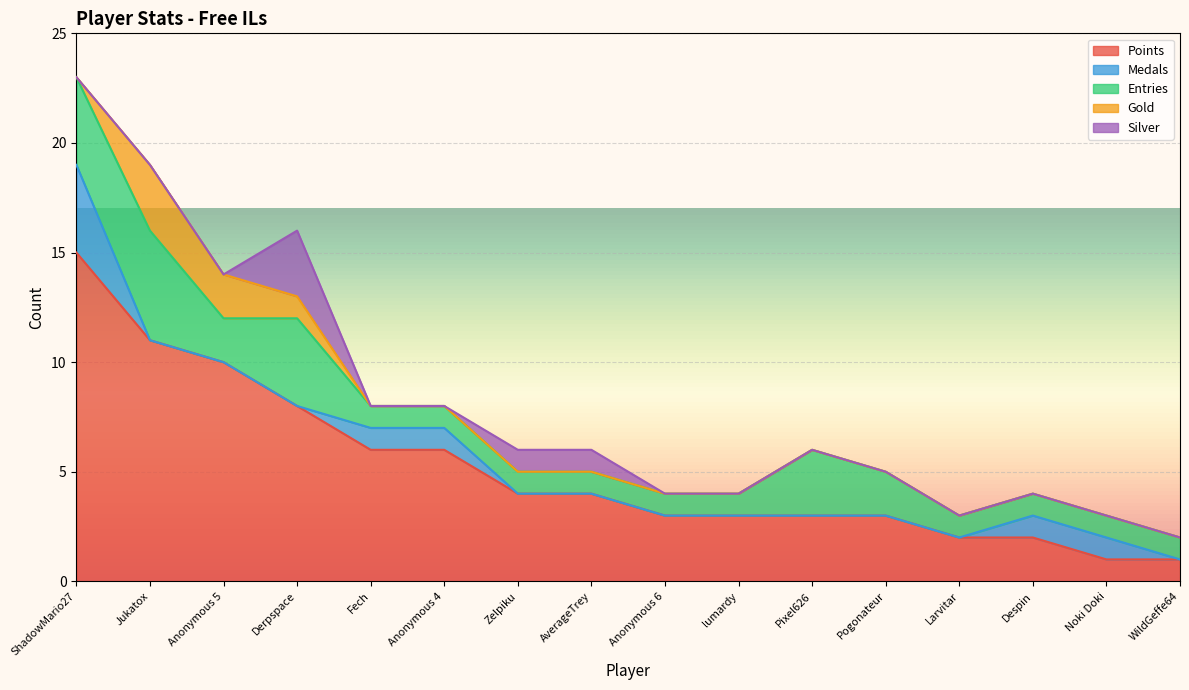

What is the difference between the maximum and second lowest values in the Silver series?

3